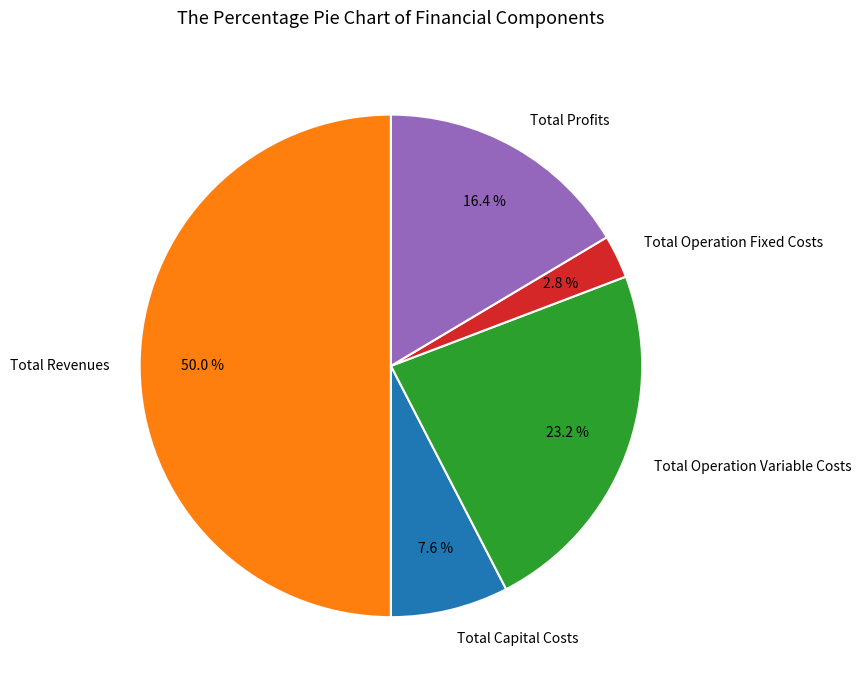

Which slice is the smallest?

Total Operation Fixed Costs